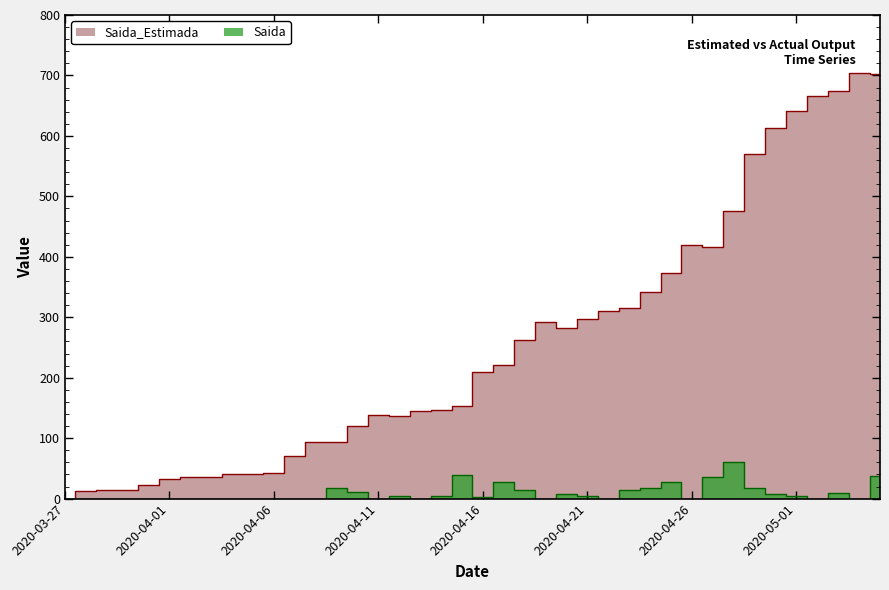

Which label corresponds to the smallest value in the chart?

2020-03-27